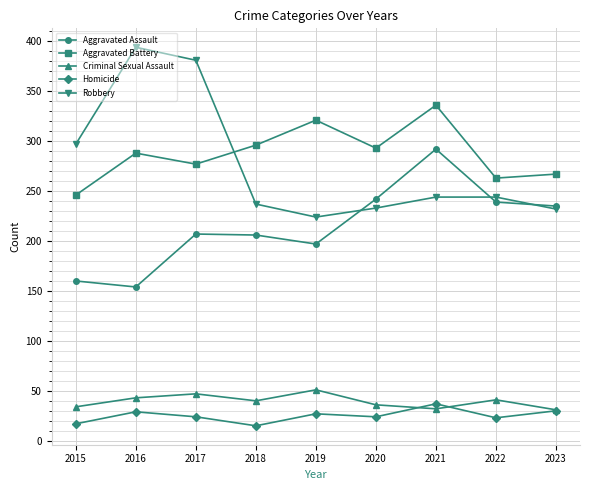

Rank the series at 2020 from lowest to highest value.

Homicide, Criminal Sexual Assault, Robbery, Aggravated Assault, Aggravated Battery